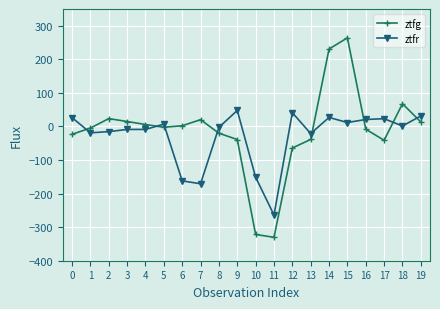

What are all the series names shown in the legend?

ztfg, ztfr